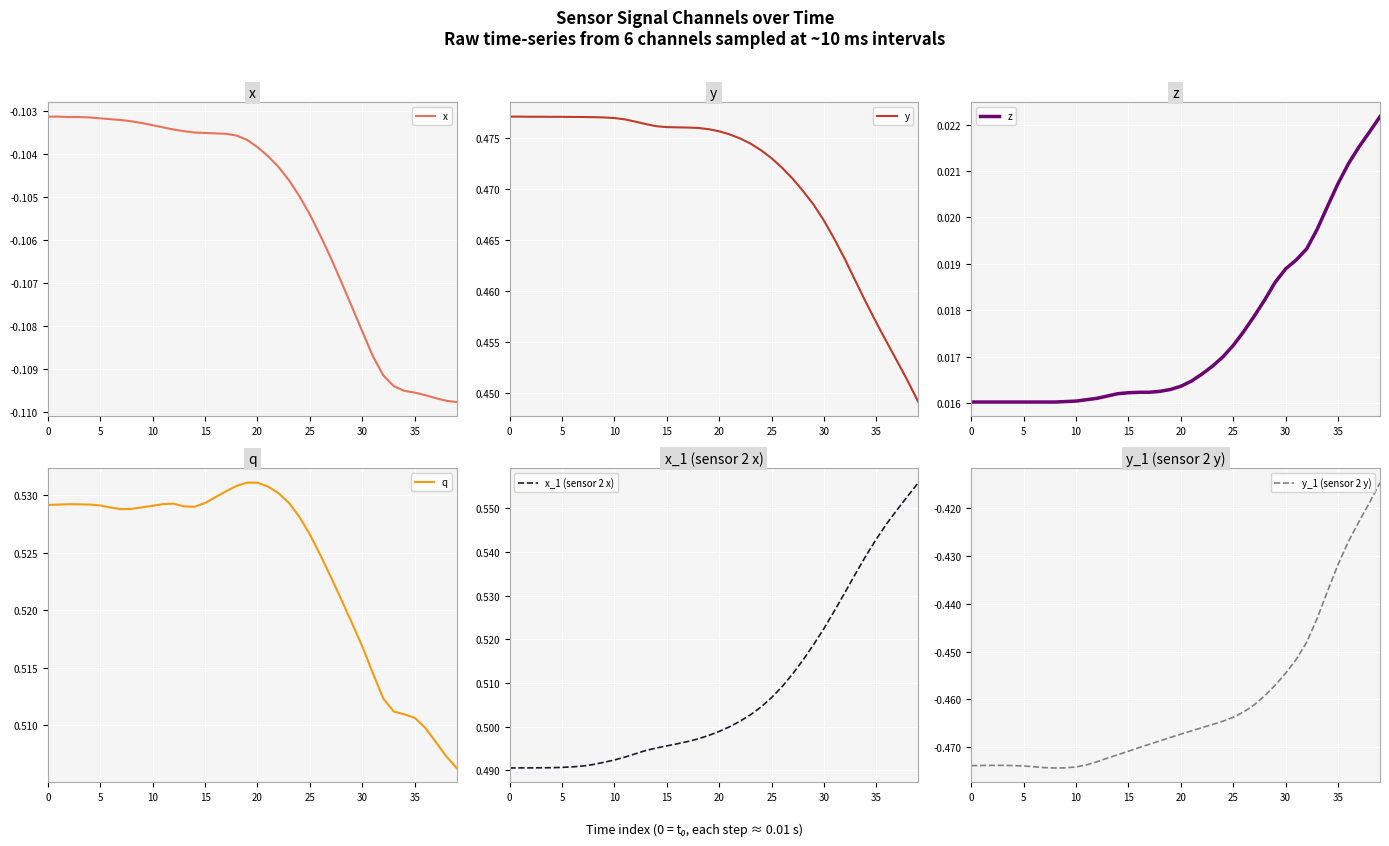

Is the value of x at 23 greater than the value of y_1 (sensor 2 y) at 27?

Yes